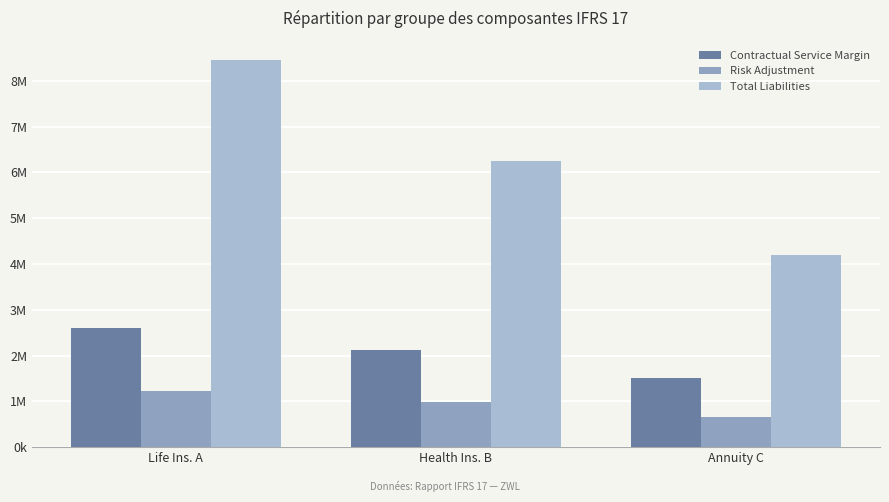

Is it true that Risk Adjustment equals 1440945 at Health Ins. B?

False